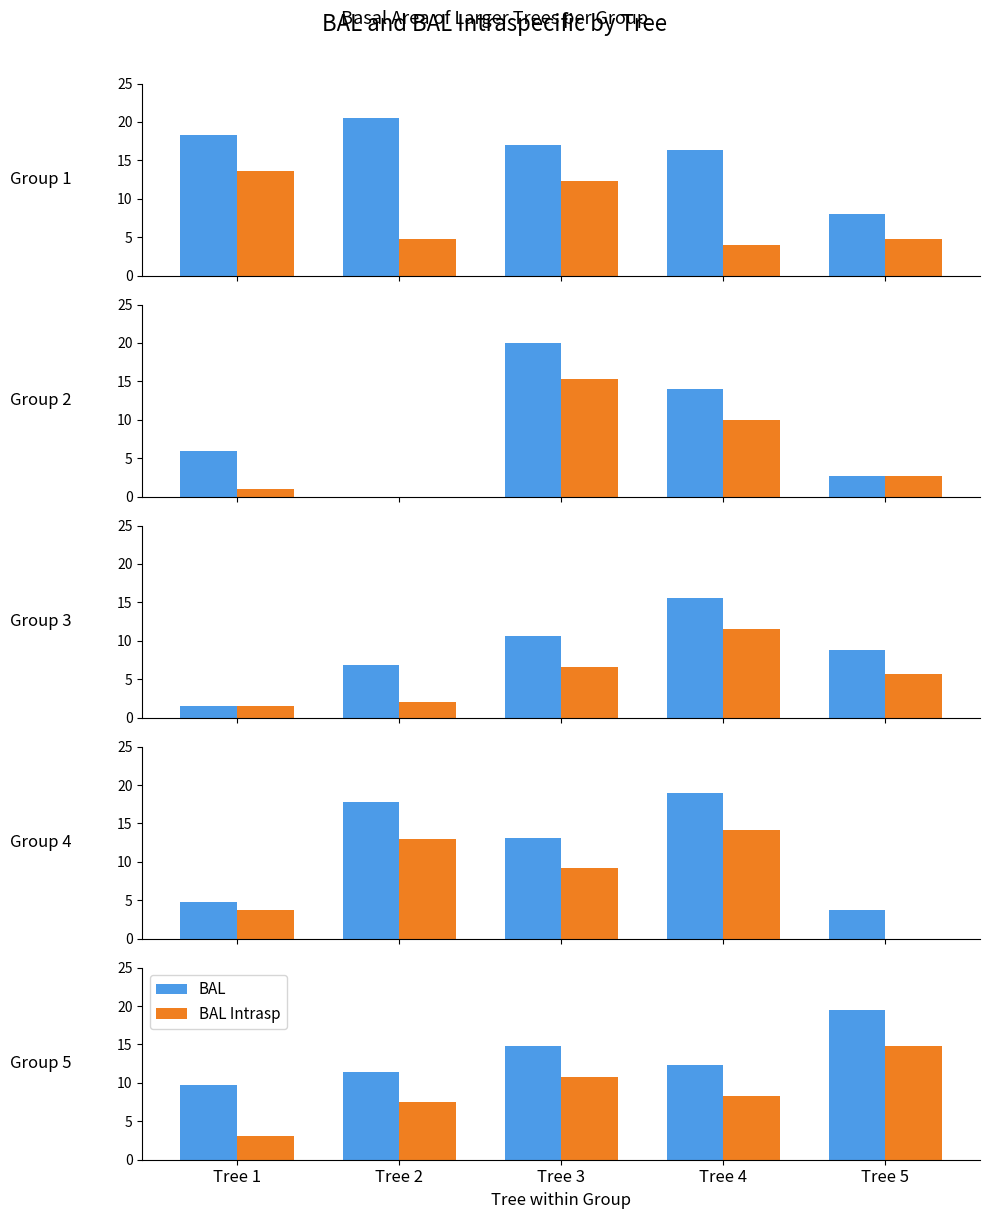

Which category has the lowest value in the BAL series?

Tree 1